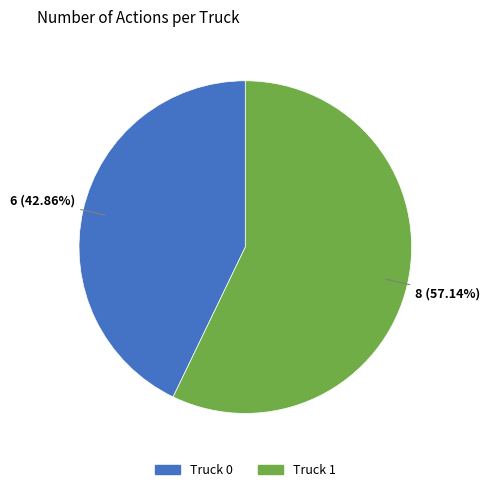

To the nearest percent, what is the difference between the Truck 1 and Truck 0 slice percentages?

14%